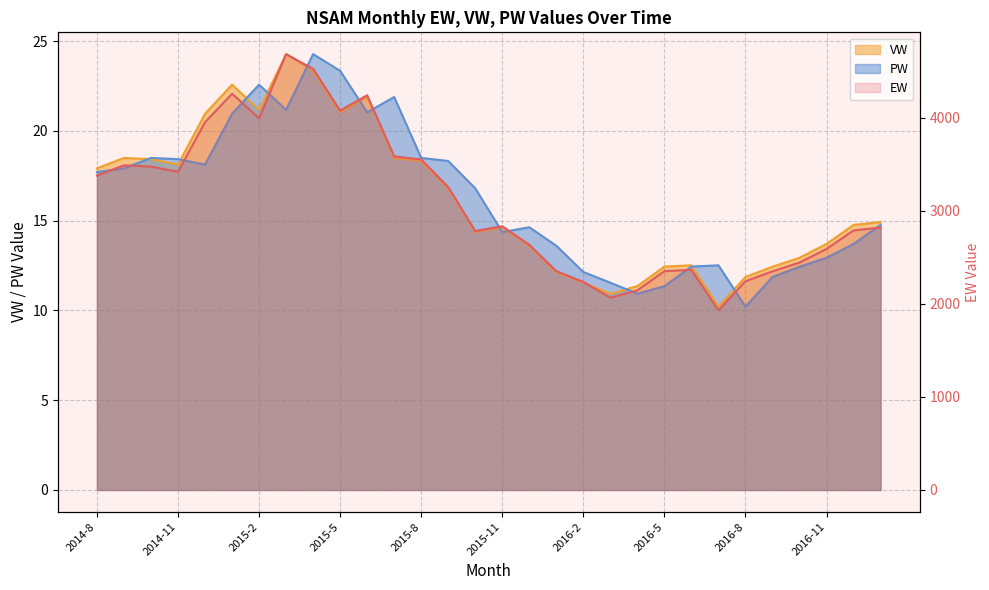

True or false: VW and PW cross at least once.

True